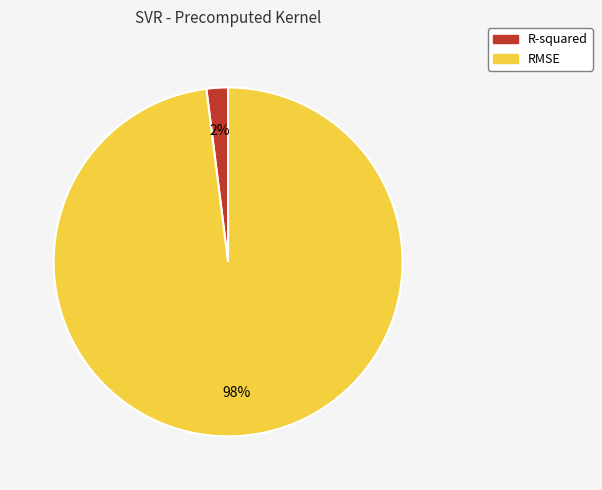

Is it true that R-squared is 8% of the pie?

False